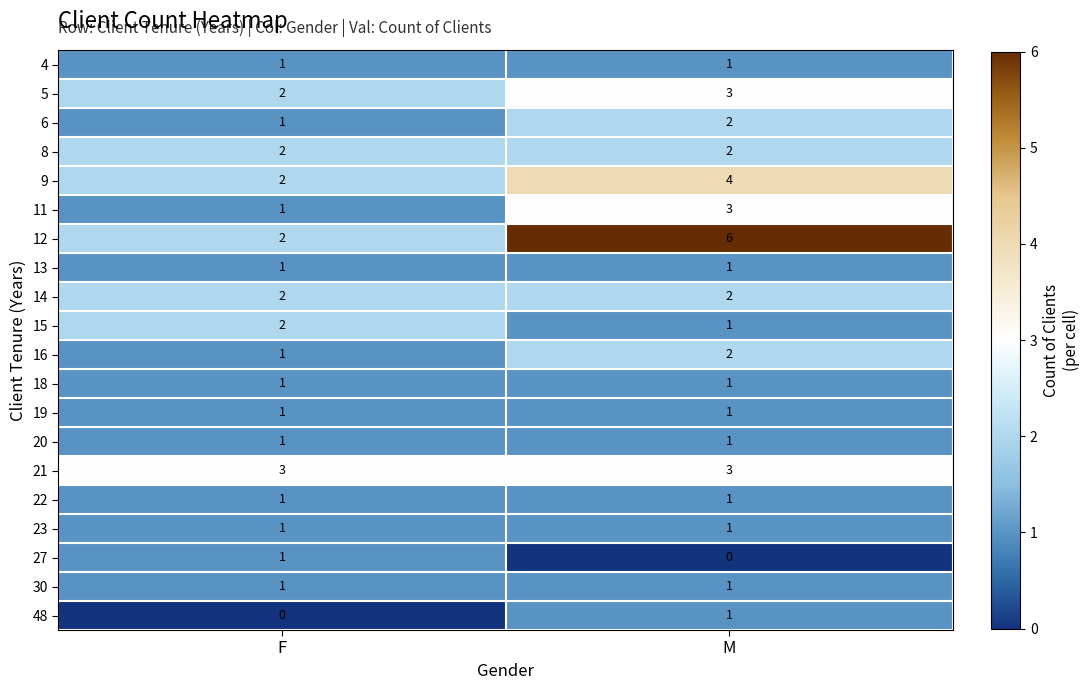

What is the greatest value displayed?

6